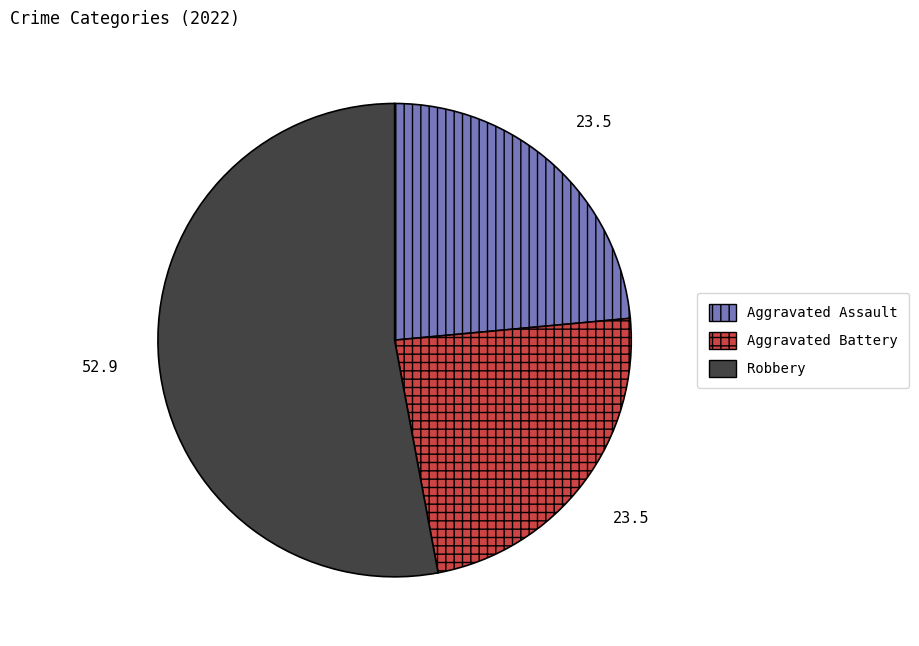

The Aggravated Assault slice represents 38% of the pie. True or false?

False